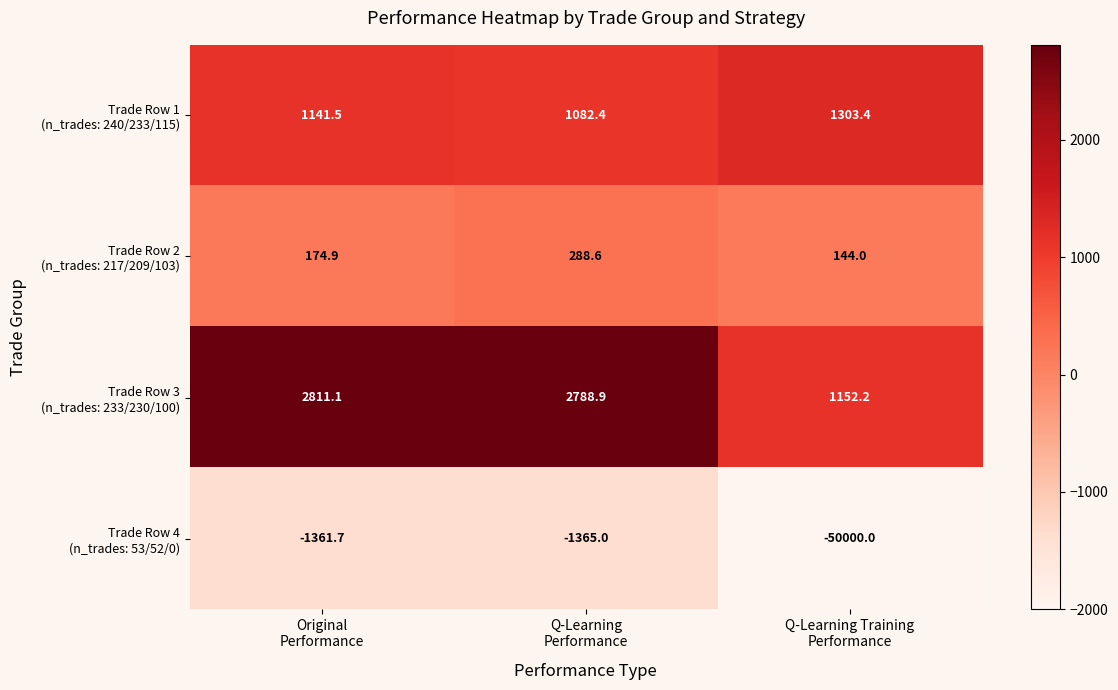

What is the greatest value displayed?

2811.1